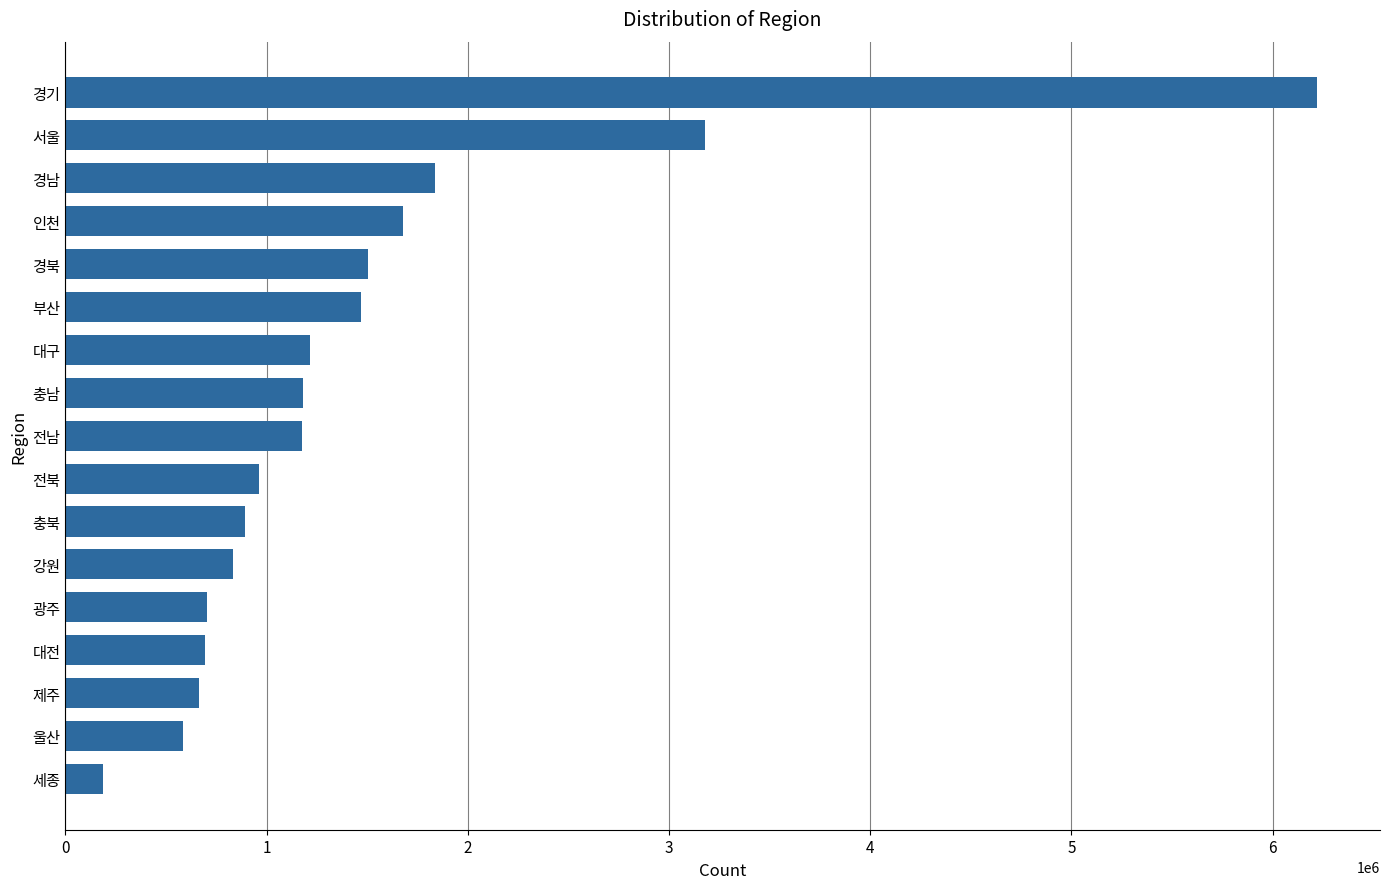

The value at 전남 is 1854950. True or false?

False